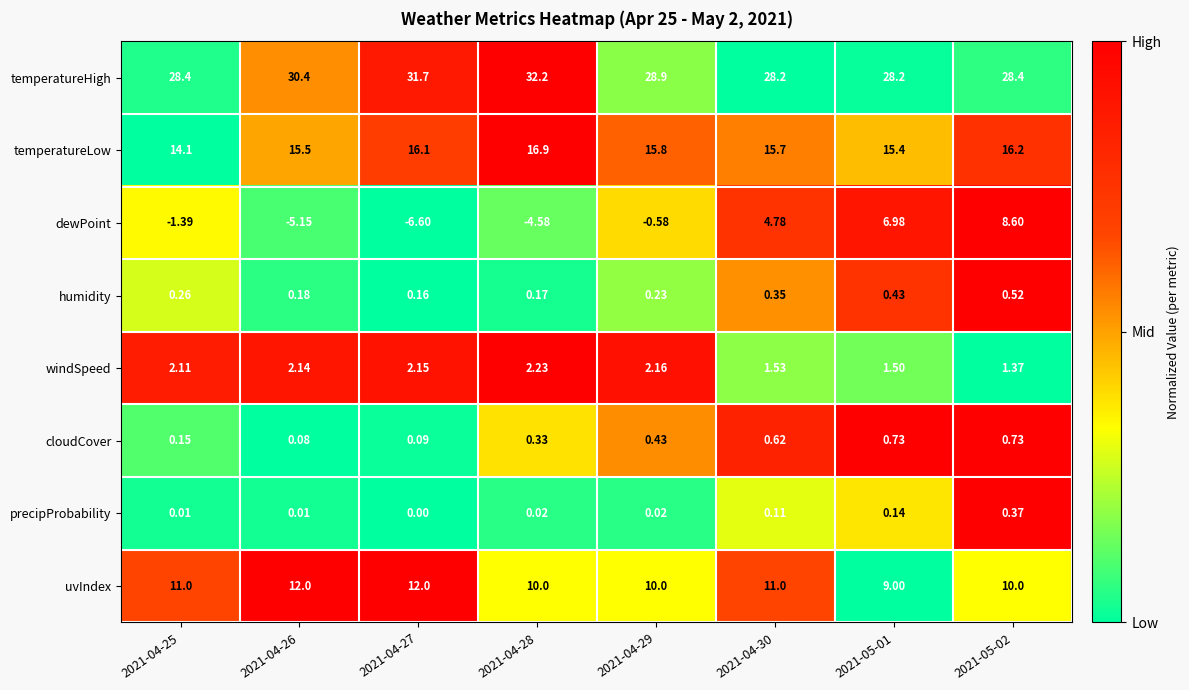

What is the greatest value displayed?

32.2